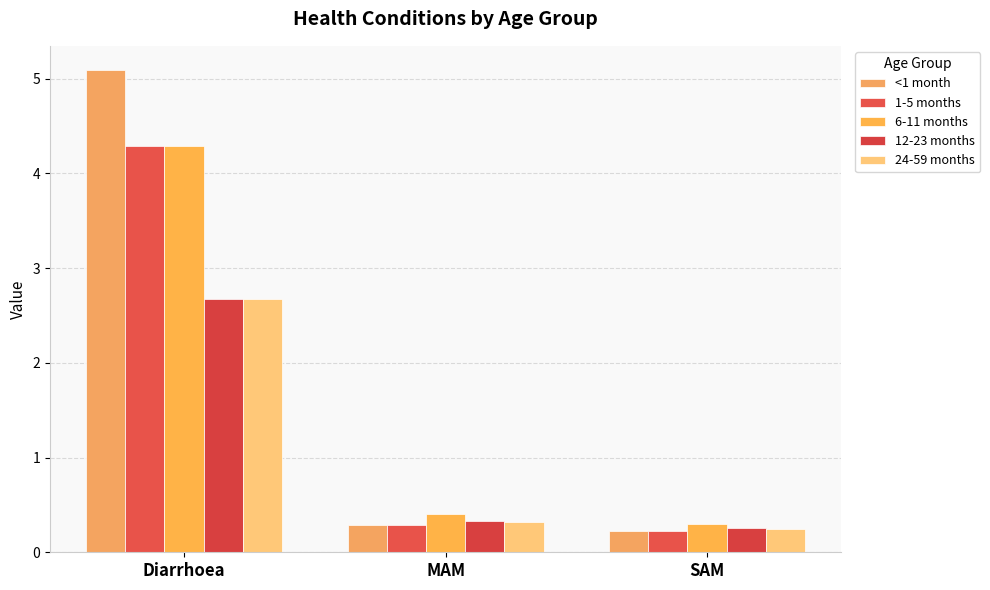

Which category has the lowest value in the 6-11 months series?

SAM